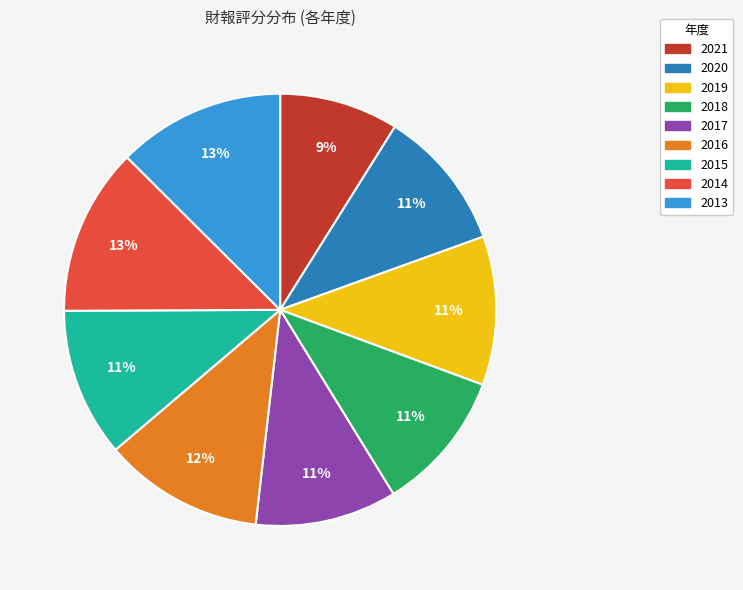

To the nearest percent, what percentage of the pie is 2015?

11%